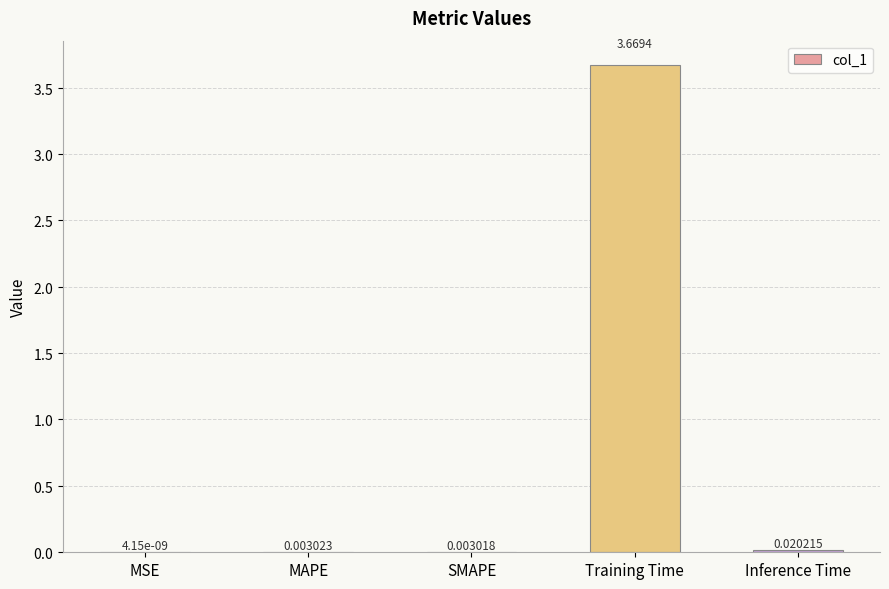

Which category has the highest value across all series?

Training Time